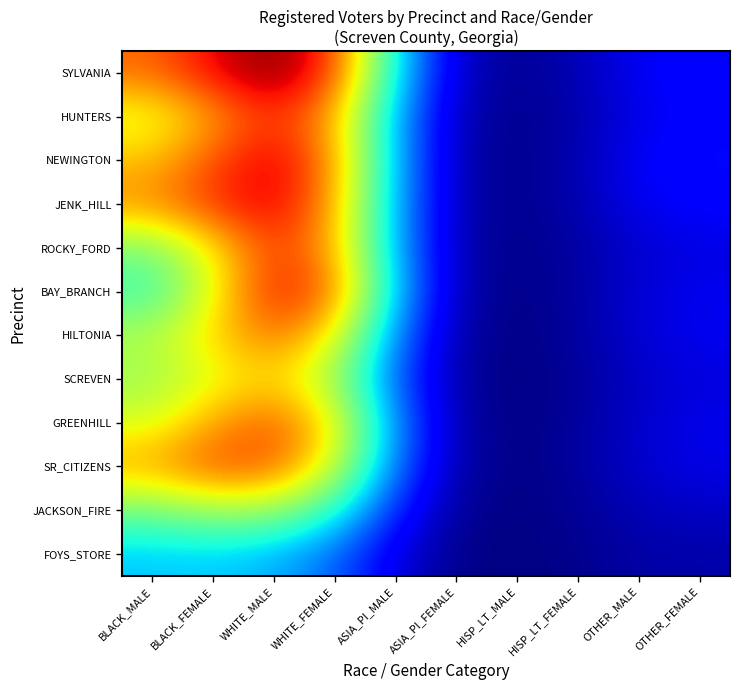

Reading left to right, what are all the values shown in this chart?

SYLVANIA: BLACK_MALE=181.0	BLACK_FEMALE=205.8	WHITE_MALE=226.5	WHITE_FEMALE=191.7	ASIA_PI_MALE=81.0	ASIA_PI_FEMALE=14.8	HISP_LT_MALE=4.8	HISP_LT_FEMALE=11.8	OTHER_MALE=24.8	OTHER_FEMALE=30.1
HUNTERS: BLACK_MALE=138.8	BLACK_FEMALE=167.0	WHITE_MALE=195.0	WHITE_FEMALE=164.0	ASIA_PI_MALE=67.2	ASIA_PI_FEMALE=11.3	HISP_LT_MALE=3.1	HISP_LT_FEMALE=9.6	OTHER_MALE=22.1	OTHER_FEMALE=28.0
NEWINGTON: BLACK_MALE=159.9	BLACK_FEMALE=187.0	WHITE_MALE=210.8	WHITE_FEMALE=171.0	ASIA_PI_MALE=68.2	ASIA_PI_FEMALE=10.9	HISP_LT_MALE=2.9	HISP_LT_FEMALE=11.0	OTHER_MALE=25.8	OTHER_FEMALE=31.5
JENK_HILL: BLACK_MALE=172.5	BLACK_FEMALE=194.9	WHITE_MALE=210.0	WHITE_FEMALE=166.8	ASIA_PI_MALE=66.4	ASIA_PI_FEMALE=10.9	HISP_LT_MALE=3.1	HISP_LT_FEMALE=10.7	OTHER_MALE=23.7	OTHER_FEMALE=27.4
ROCKY_FORD: BLACK_MALE=113.6	BLACK_FEMALE=148.0	WHITE_MALE=192.0	WHITE_FEMALE=165.3	ASIA_PI_MALE=66.5	ASIA_PI_FEMALE=10.4	HISP_LT_MALE=2.5	HISP_LT_FEMALE=7.9	OTHER_MALE=17.5	OTHER_FEMALE=20.5
BAY_BRANCH: BLACK_MALE=96.5	BLACK_FEMALE=141.0	WHITE_MALE=202.4	WHITE_FEMALE=180.0	ASIA_PI_MALE=72.4	ASIA_PI_FEMALE=10.7	HISP_LT_MALE=2.1	HISP_LT_FEMALE=7.7	OTHER_MALE=18.4	OTHER_FEMALE=23.3
HILTONIA: BLACK_MALE=128.5	BLACK_FEMALE=155.2	WHITE_MALE=179.6	WHITE_FEMALE=147.4	ASIA_PI_MALE=58.6	ASIA_PI_FEMALE=8.5	HISP_LT_MALE=1.7	HISP_LT_FEMALE=7.4	OTHER_MALE=18.3	OTHER_FEMALE=23.4
SCREVEN: BLACK_MALE=122.7	BLACK_FEMALE=141.6	WHITE_MALE=154.5	WHITE_FEMALE=123.3	ASIA_PI_MALE=48.8	ASIA_PI_FEMALE=7.2	HISP_LT_MALE=1.4	HISP_LT_FEMALE=6.1	OTHER_MALE=15.2	OTHER_FEMALE=19.8
GREENHILL: BLACK_MALE=138.5	BLACK_FEMALE=166.4	WHITE_MALE=186.1	WHITE_FEMALE=149.4	ASIA_PI_MALE=59.3	ASIA_PI_FEMALE=9.0	HISP_LT_MALE=1.8	HISP_LT_FEMALE=6.7	OTHER_MALE=16.7	OTHER_FEMALE=22.4
SR_CITIZENS: BLACK_MALE=166.9	BLACK_FEMALE=188.5	WHITE_MALE=185.2	WHITE_FEMALE=138.3	ASIA_PI_MALE=54.4	ASIA_PI_FEMALE=8.6	HISP_LT_MALE=2.1	HISP_LT_FEMALE=7.2	OTHER_MALE=16.9	OTHER_FEMALE=21.7
JACKSON_FIRE: BLACK_MALE=111.9	BLACK_FEMALE=123.9	WHITE_MALE=121.8	WHITE_FEMALE=91.6	ASIA_PI_MALE=36.0	ASIA_PI_FEMALE=5.6	HISP_LT_MALE=1.4	HISP_LT_FEMALE=5.4	OTHER_MALE=12.3	OTHER_FEMALE=14.7
FOYS_STORE: BLACK_MALE=73.5	BLACK_FEMALE=74.3	WHITE_MALE=68.5	WHITE_FEMALE=51.3	ASIA_PI_MALE=20.3	ASIA_PI_FEMALE=3.0	HISP_LT_MALE=0.8	HISP_LT_FEMALE=3.8	OTHER_MALE=8.6	OTHER_FEMALE=9.3